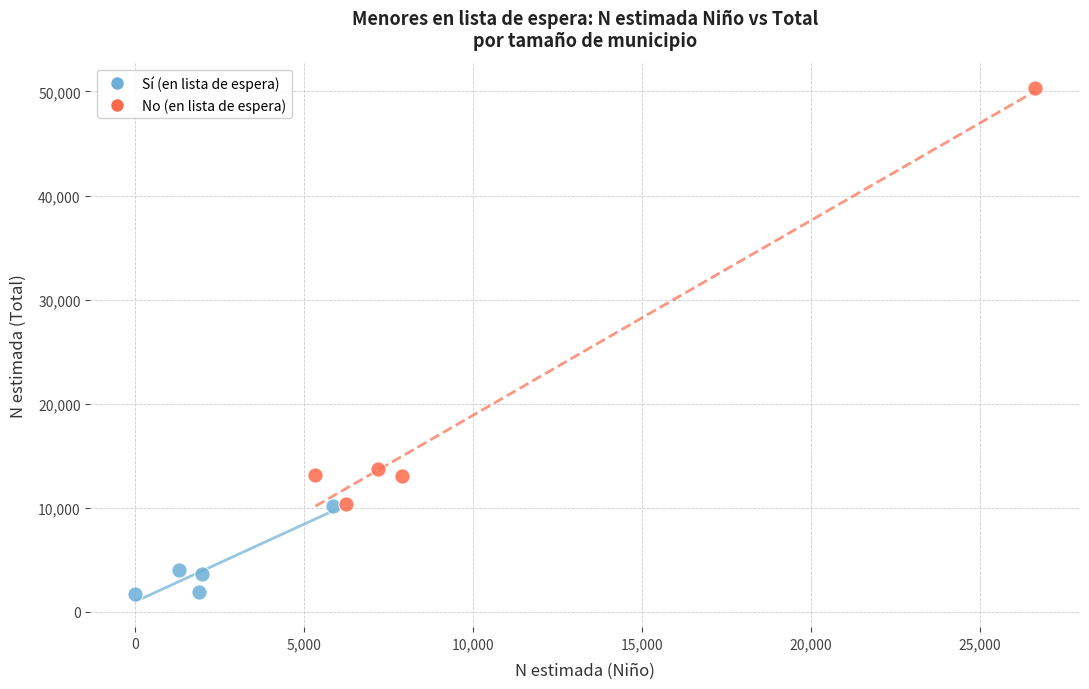

Which series contains the highest Y value?

No (en lista de espera)